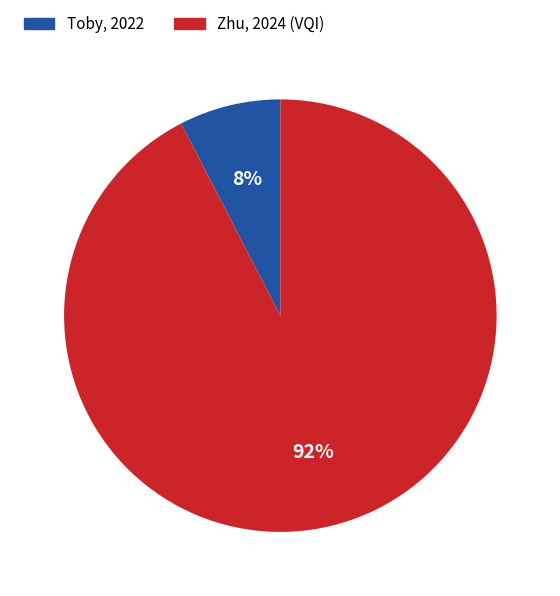

To the nearest percent, what is the combined percentage of Toby, 2022 and Zhu, 2024 (VQI)?

100%